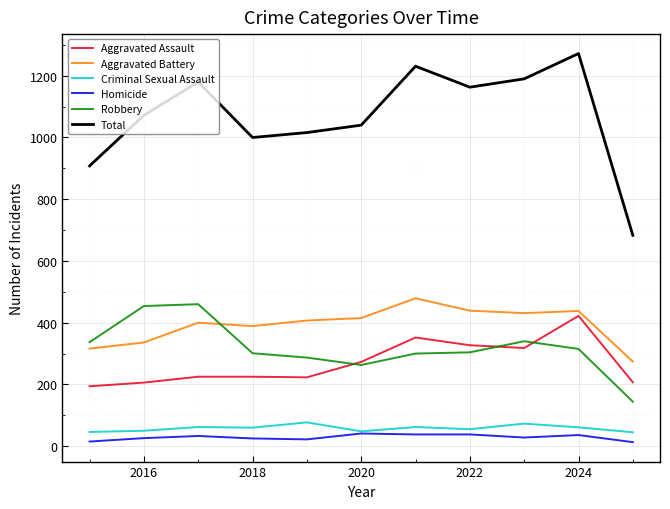

What is the maximum value shown in the chart?

1272